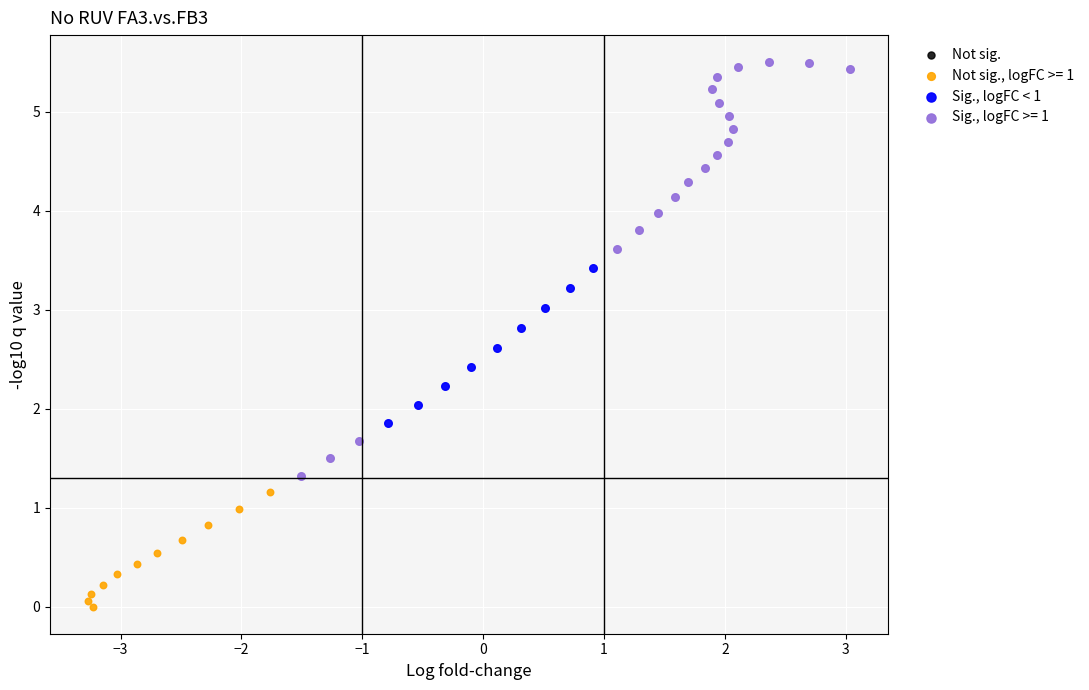

Which series contains the highest Y value?

Sig., logFC >= 1